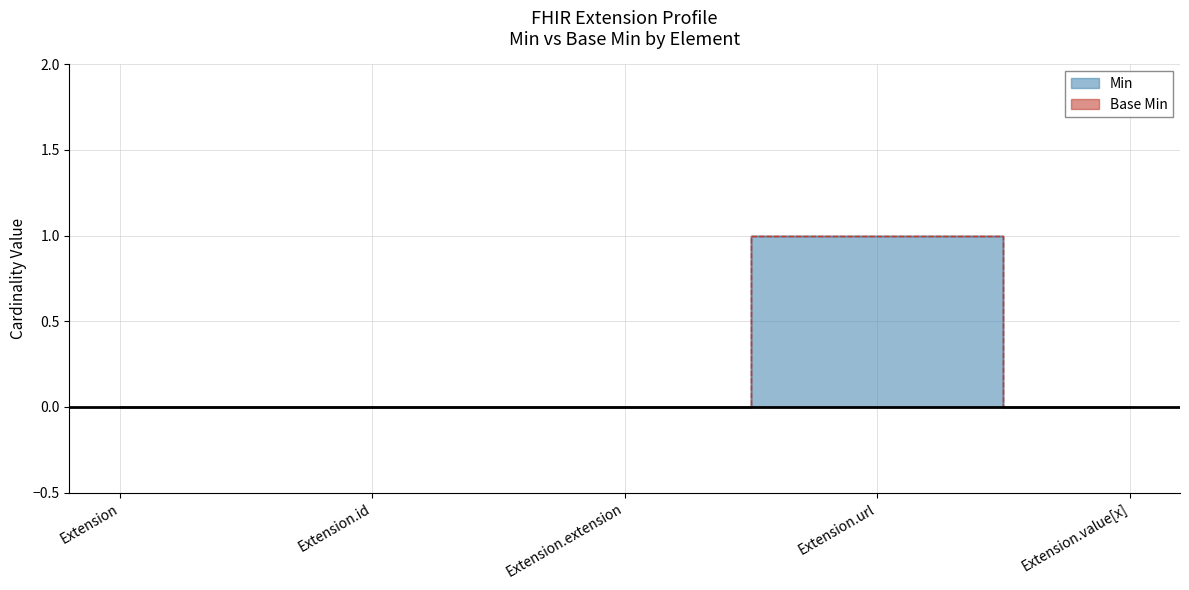

What position from the right is Extension?

5